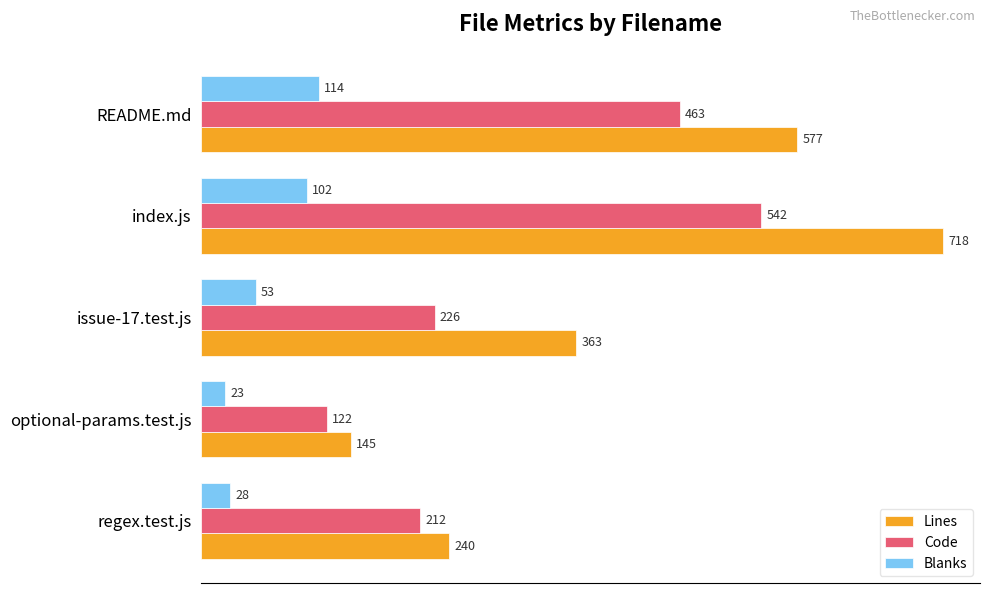

Rank the series by their average value, from lowest to highest.

Blanks, Code, Lines